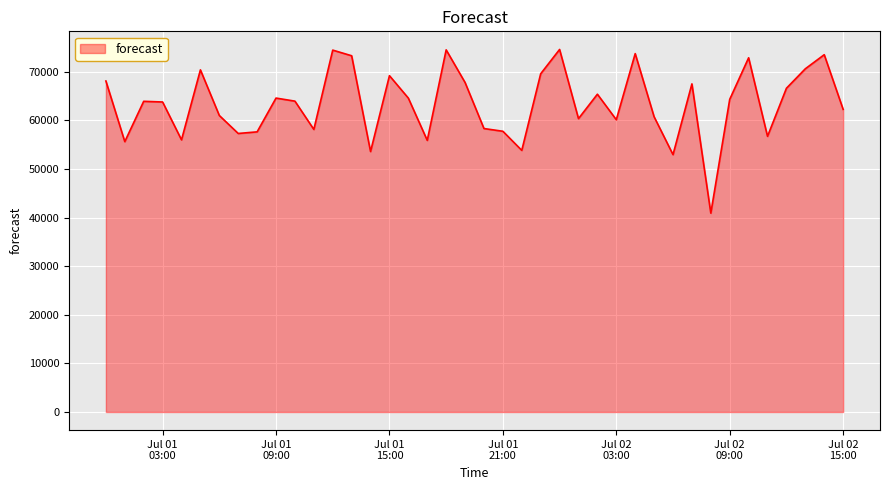

How many distinct data groups are displayed?

1